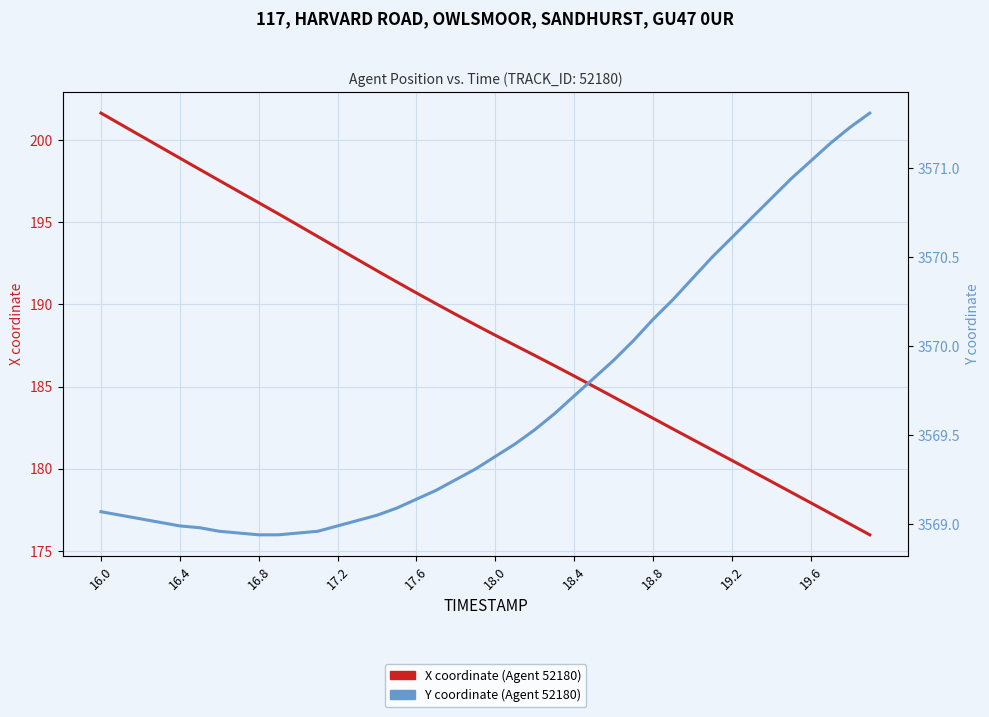

Is it true that Y coordinate (Agent 52180) equals 5754.6 at 34?

False